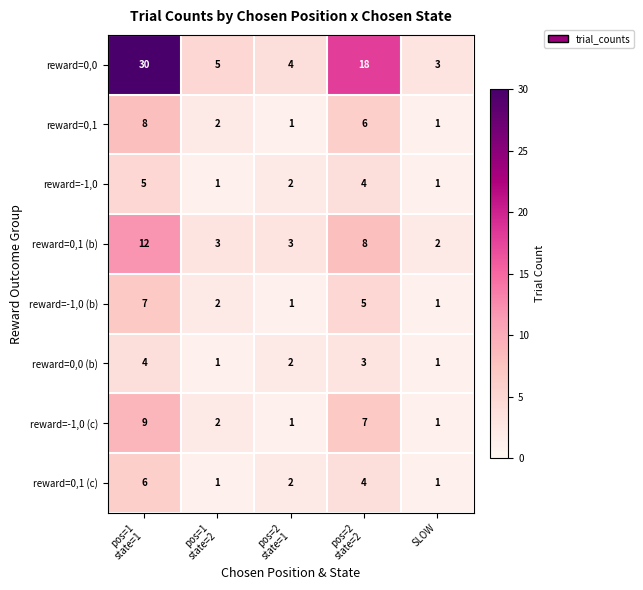

Which series has the widest spread of values?

reward=0,0